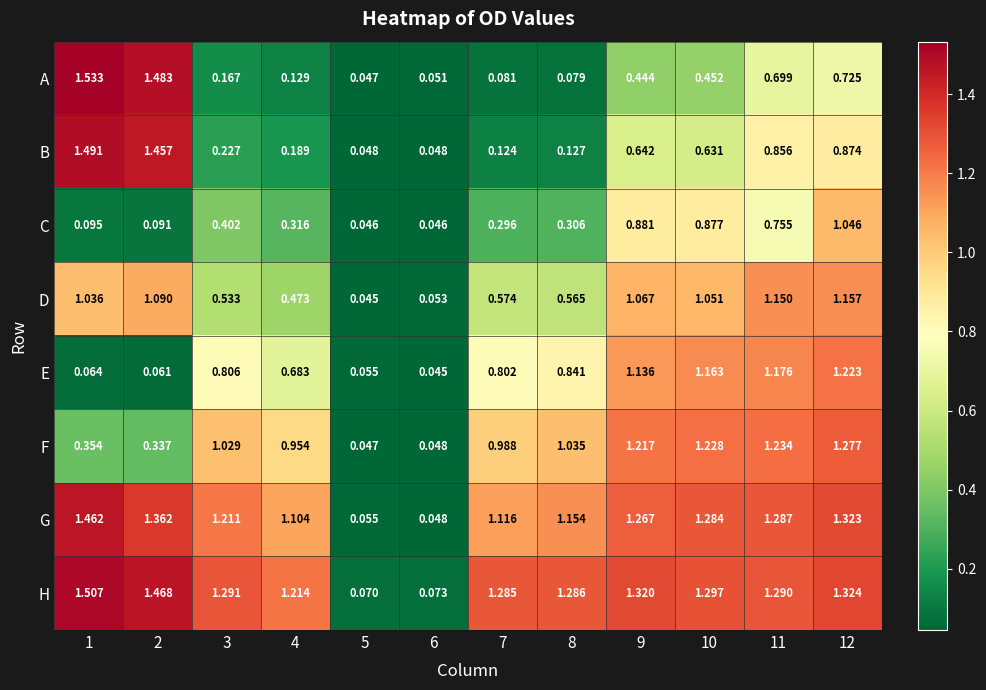

Count the number of data series in this chart.

8